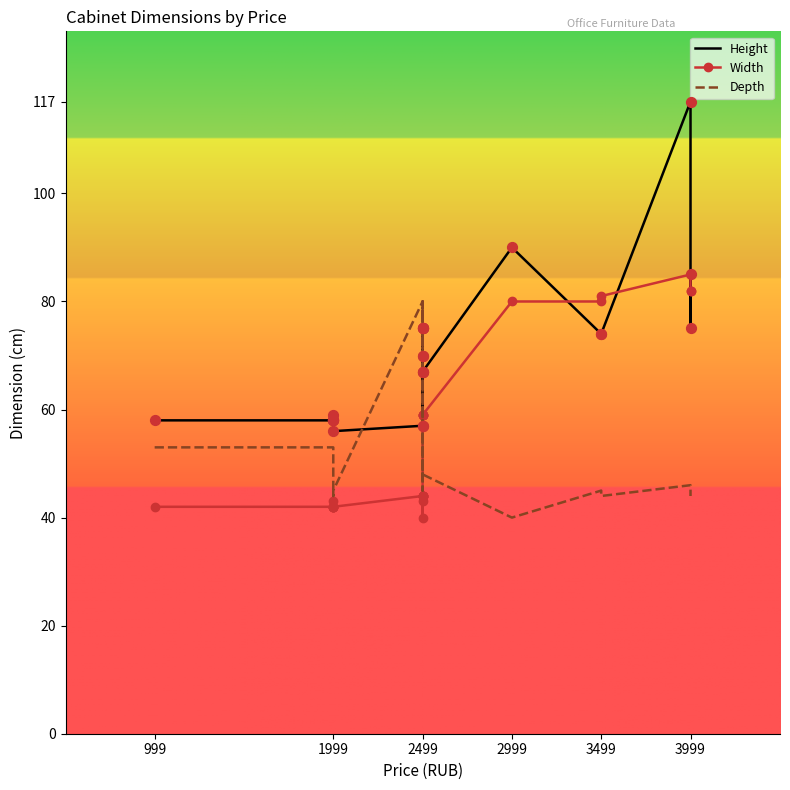

Which series has the largest total across all categories?

Height